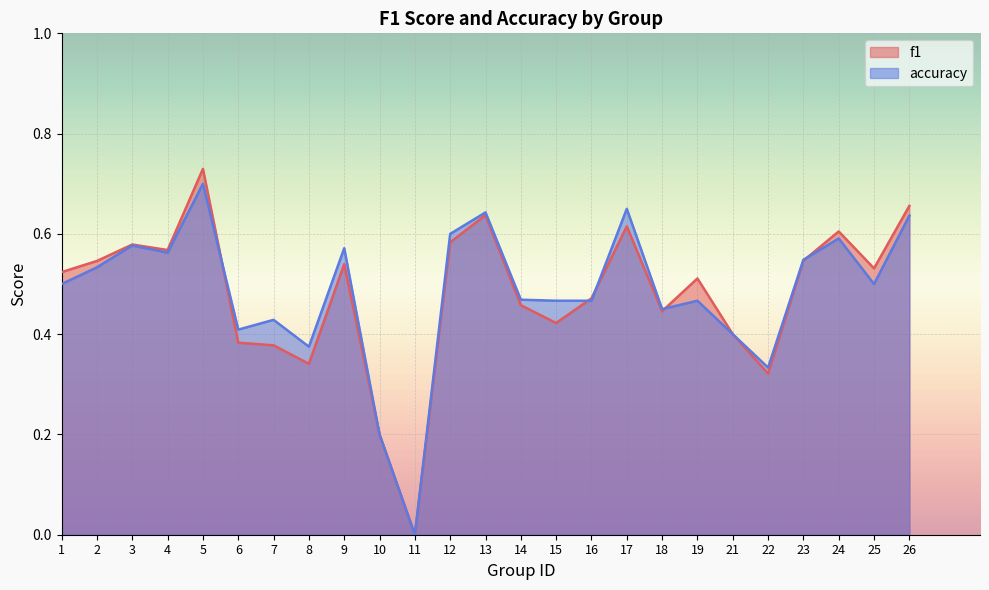

List the labels in order of accuracy value, smallest first.

11, 10, 22, 8, 21, 6, 7, 18, 15, 16, 19, 14, 1, 25, 2, 23, 4, 9, 3, 24, 12, 26, 13, 17, 5